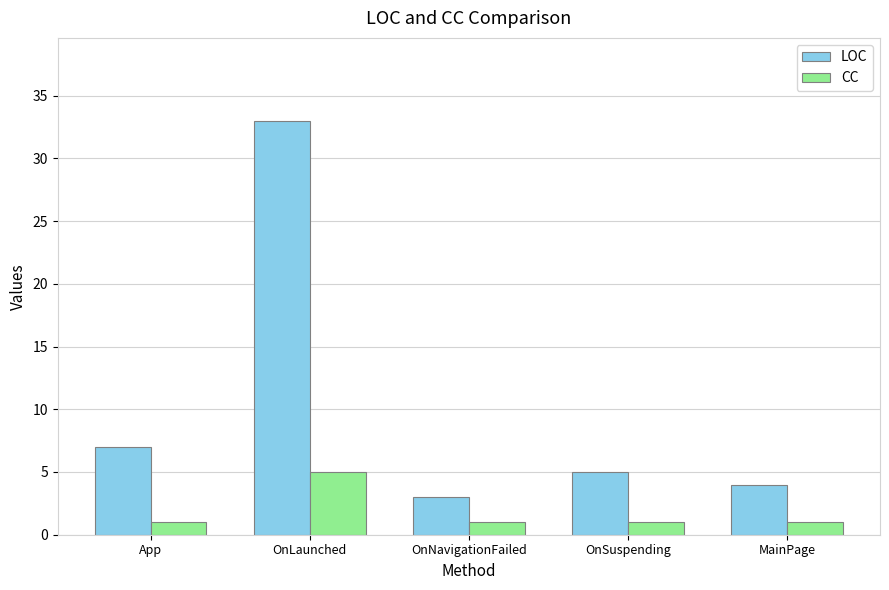

What is the difference between the maximum and minimum values in the LOC series?

30